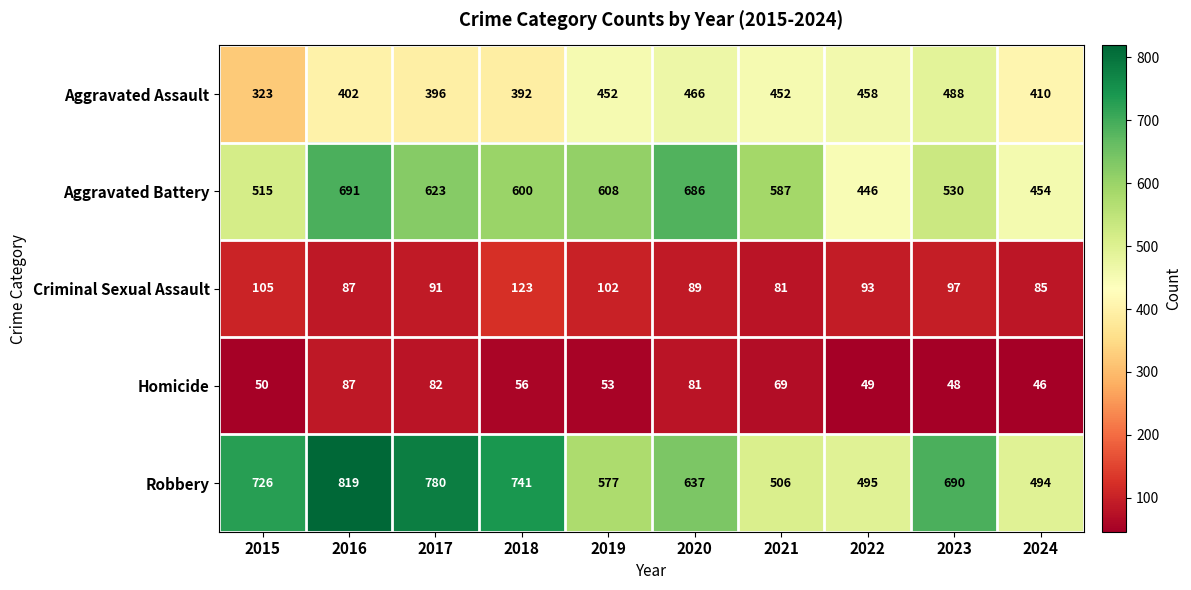

How many categories are shown in the chart?

10